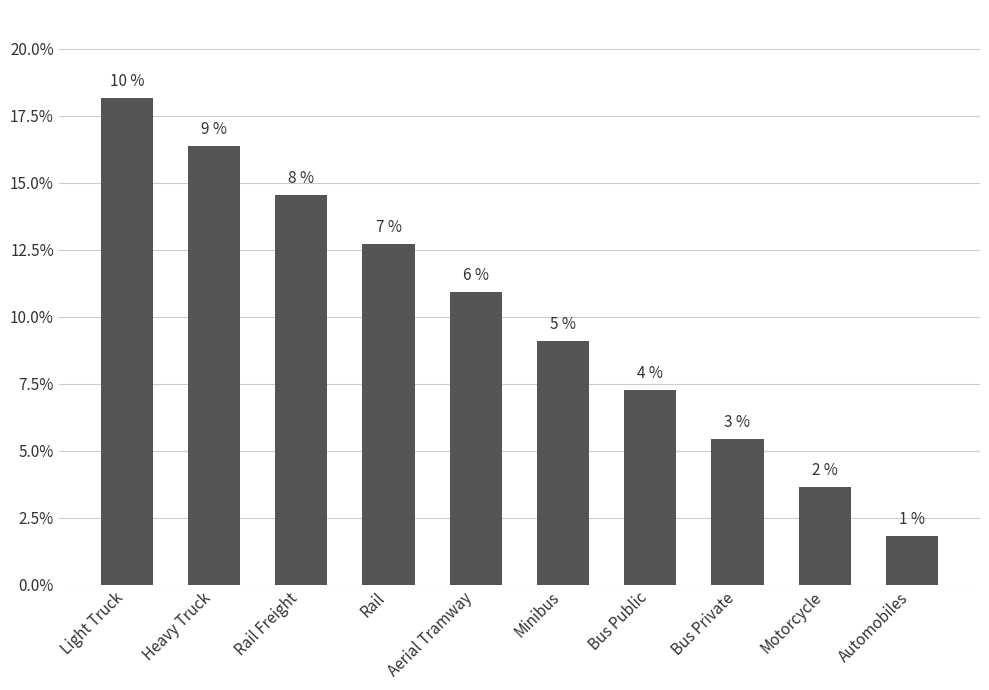

The value at Rail Freight is 0.1. True or false?

True